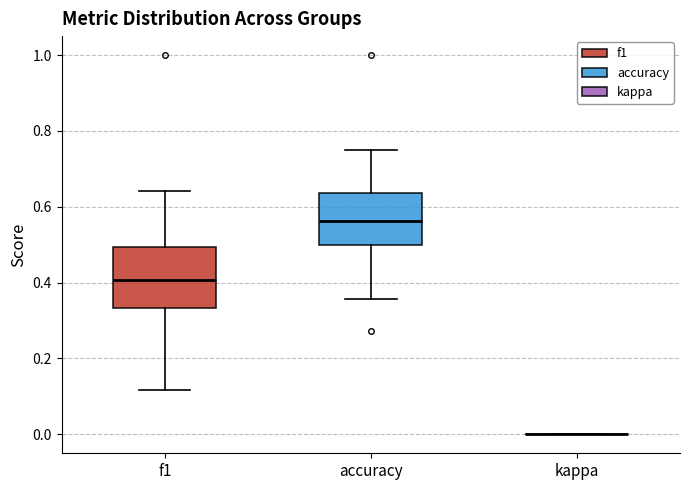

Comparing the boxes themselves (not the whiskers), which one is the tallest?

f1